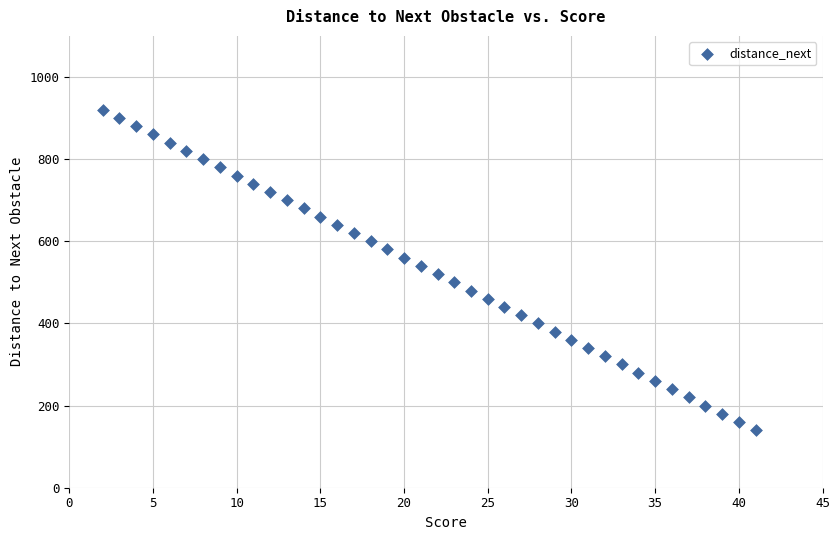

What is the range of X values (max minus min)?

39